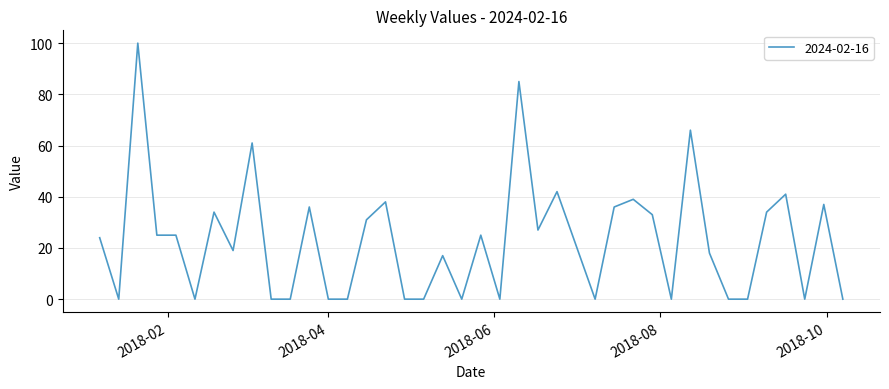

Reading left to right, list all the values displayed in this chart.

24	0	100	25	25	0	34	19	61	0	0	36	0	0	31	38	0	0	17	0	25	0	85	27	42	21	0	36	39	33	0	66	18	0	0	34	41	0	37	0